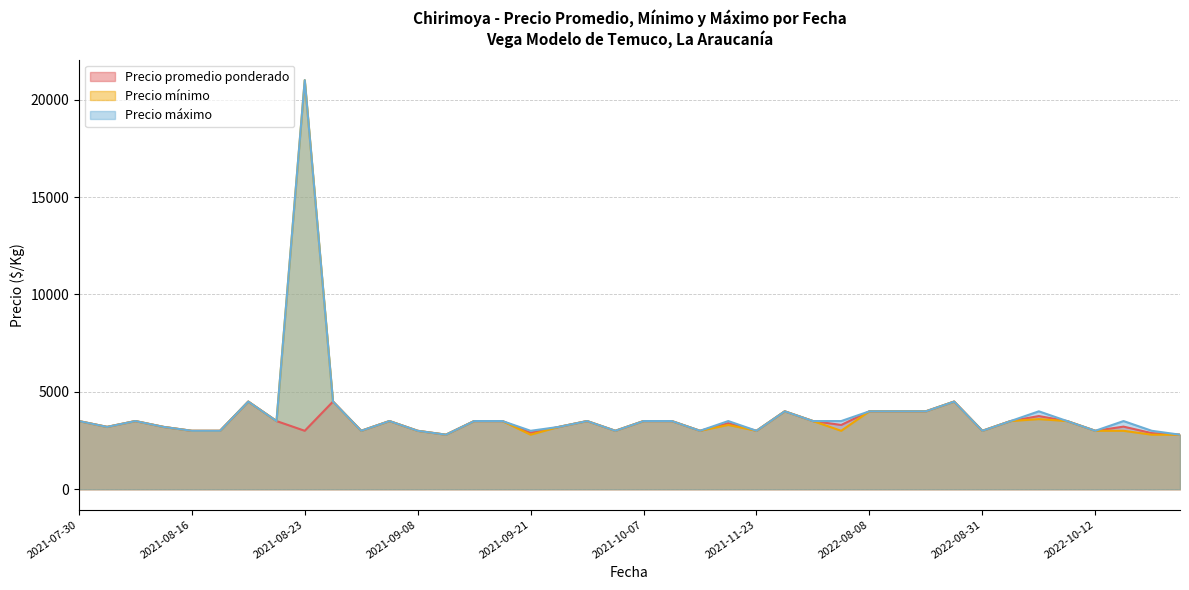

At which category is the sum across all series the highest?

2021-08-23